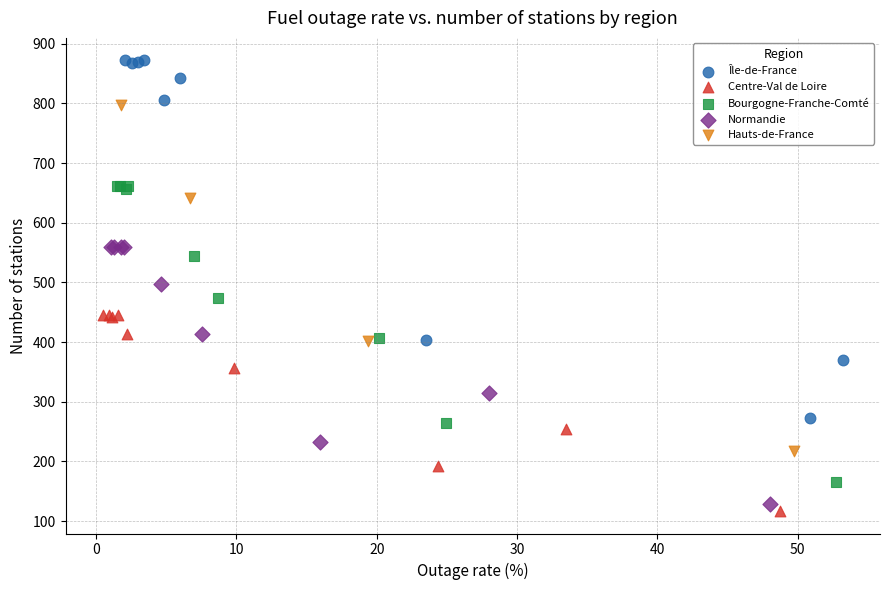

Which series has the widest spread of Y values?

Île-de-France